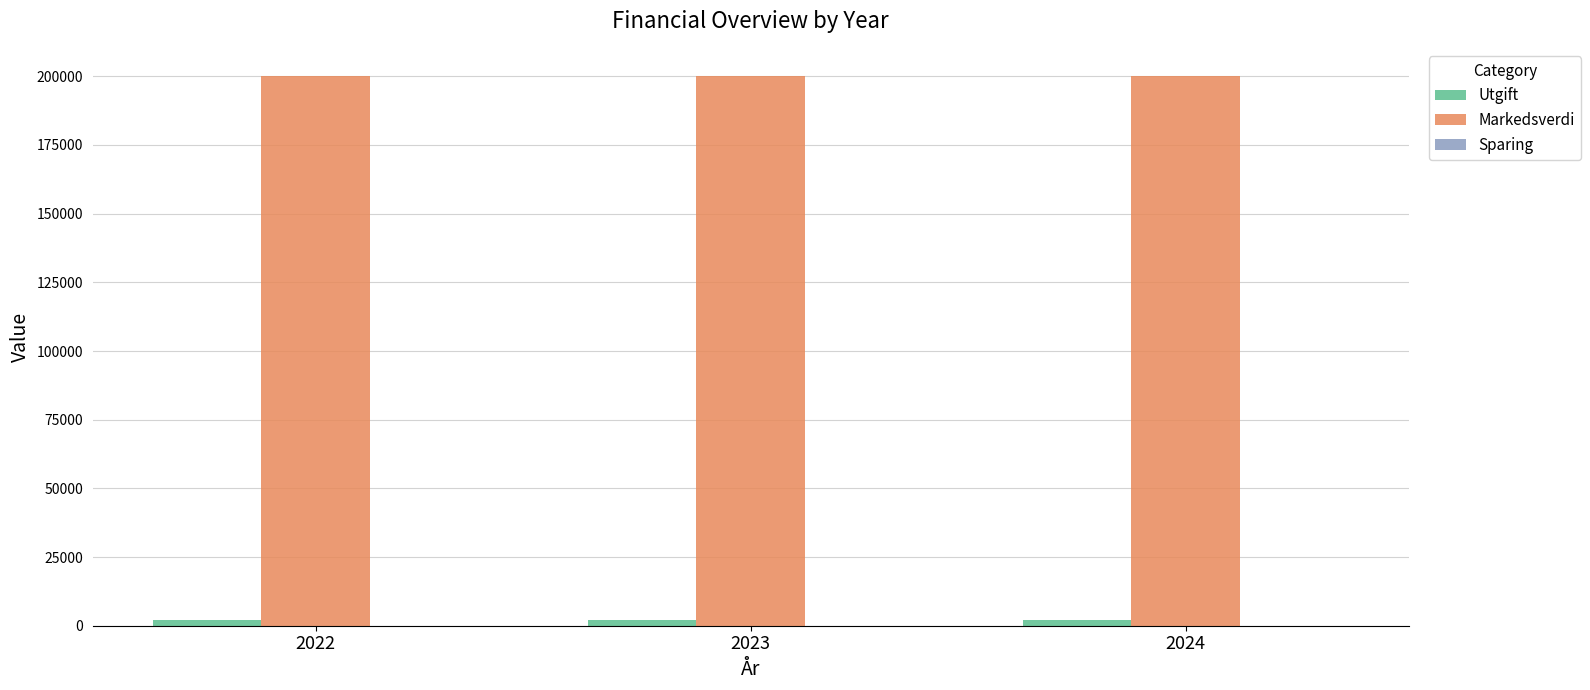

Which series has the largest total across all categories?

Markedsverdi